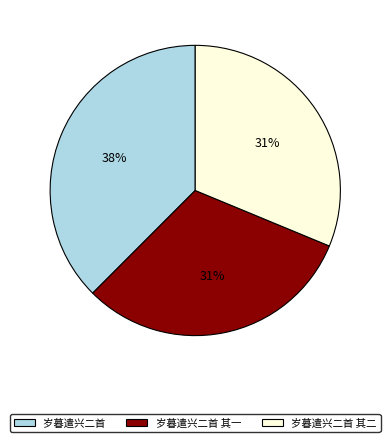

What is the ratio of the value at 岁暮遣兴二首 其二 to the value at 岁暮遣兴二首?

0.8